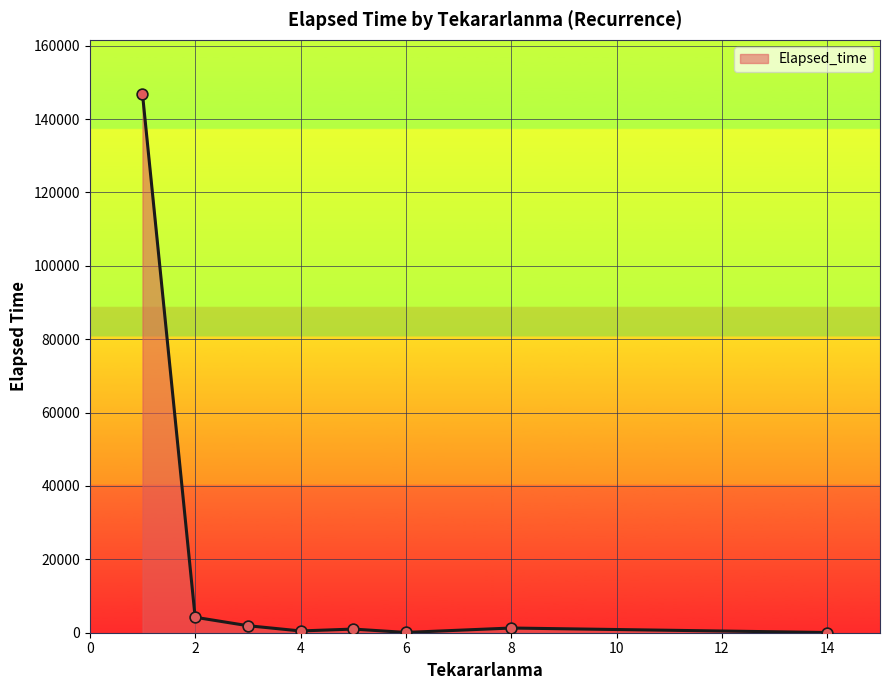

What is the greatest value displayed?

146885